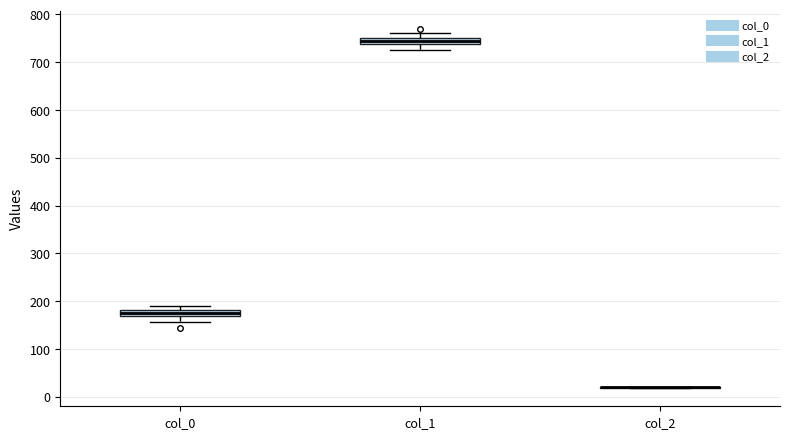

Where does the lower whisker of the box for col_1 end on the y-axis? The values are not printed on the chart, so give them approximately, as read against the axis.

730